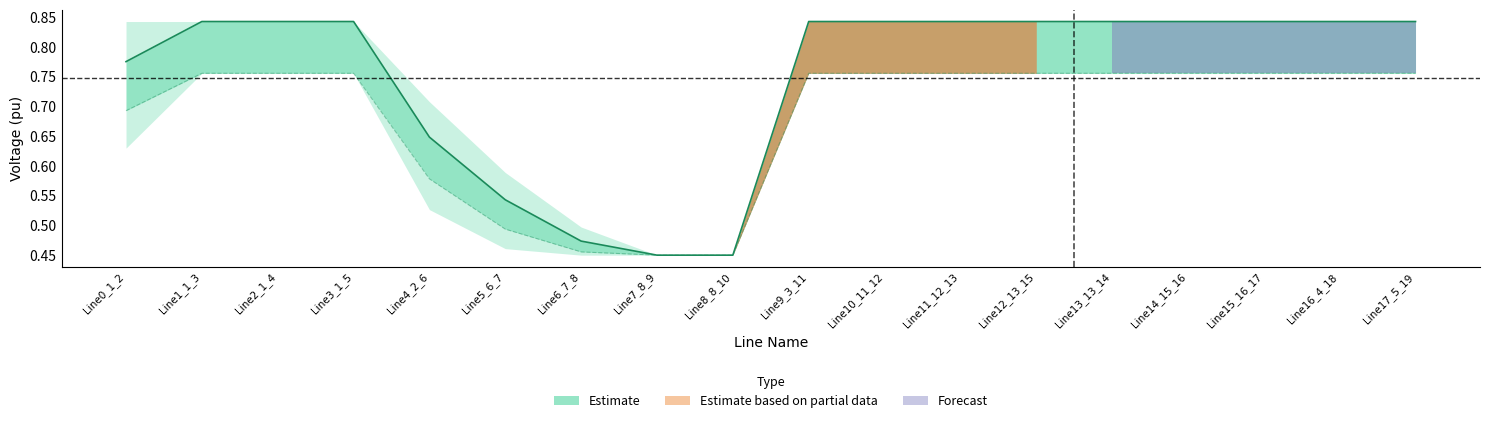

What is the smallest value displayed?

0.4